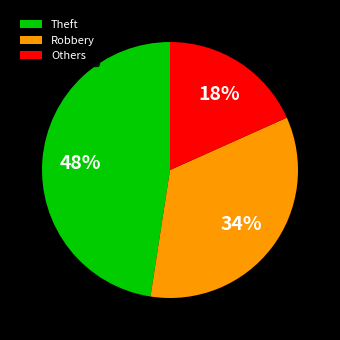

Rank the categories by value from lowest to highest.

Others, Robbery, Theft